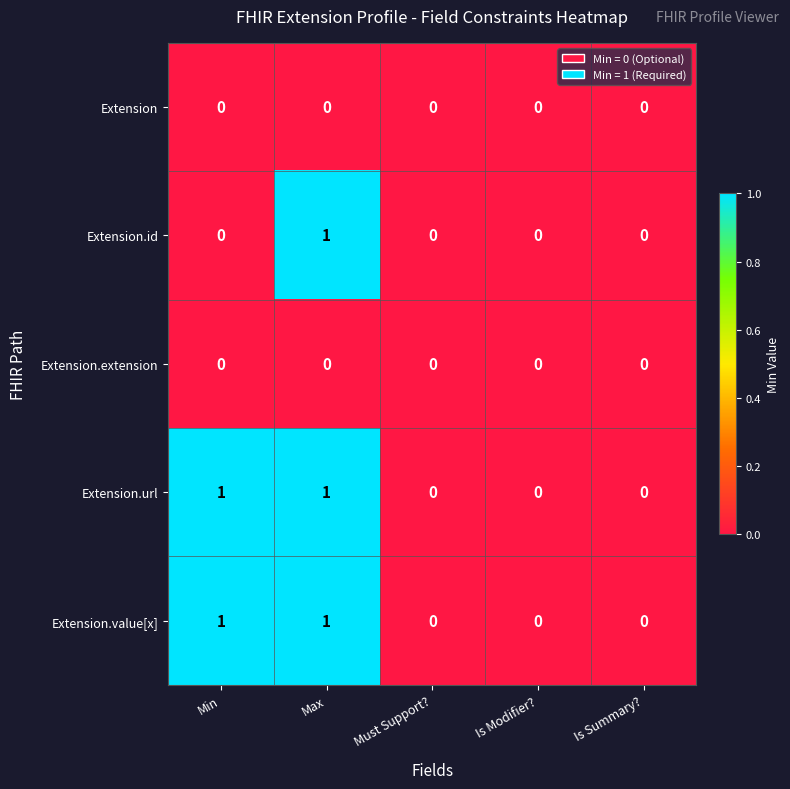

At which category is the sum across all series the highest?

Max